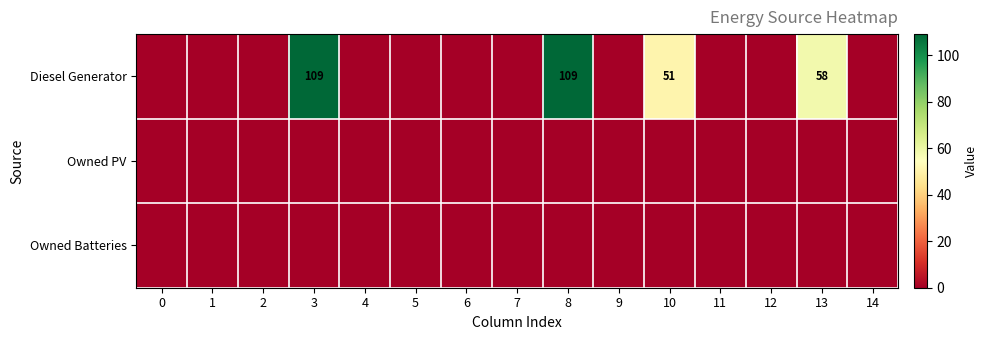

List the series in order of their peak value, lowest first.

Owned PV, Owned Batteries, Diesel Generator